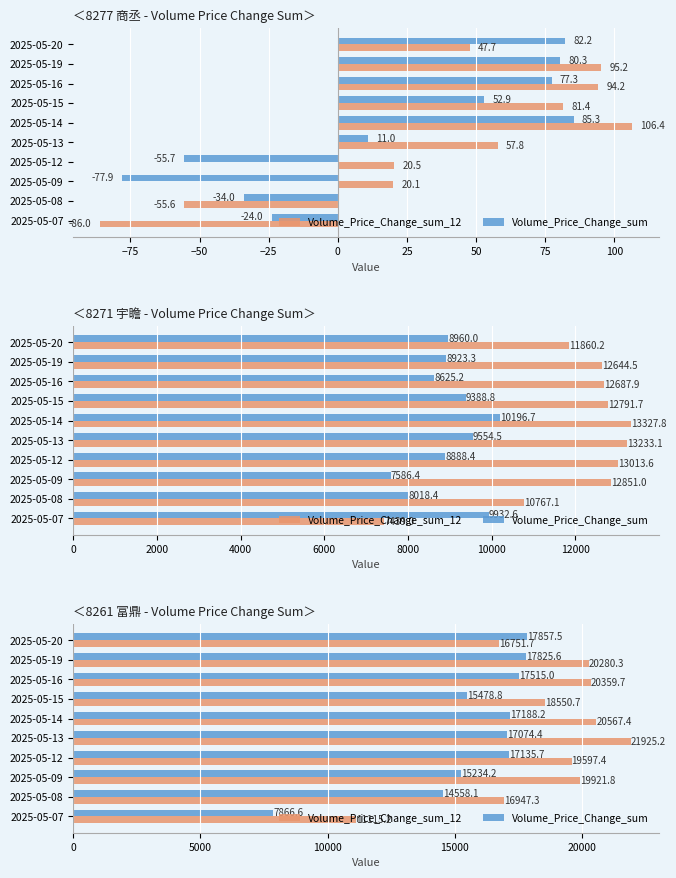

List the series in order of their overall mean, lowest first.

Volume_Price_Change_sum, Volume_Price_Change_sum_12